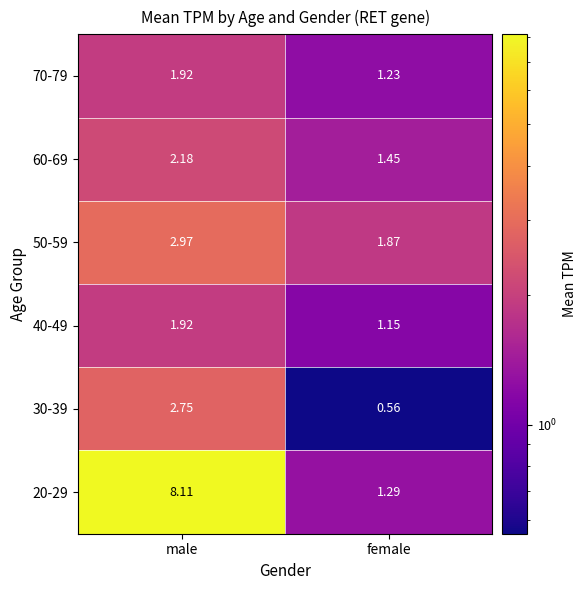

At which label is 50-59 closest to 2?

female